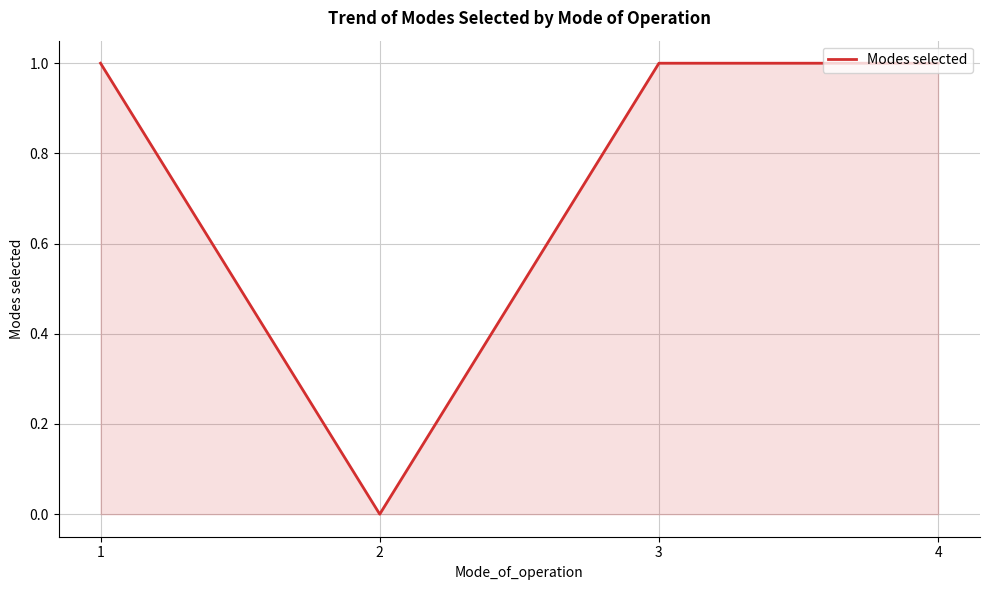

Count the values in the range 1 to 2.

3